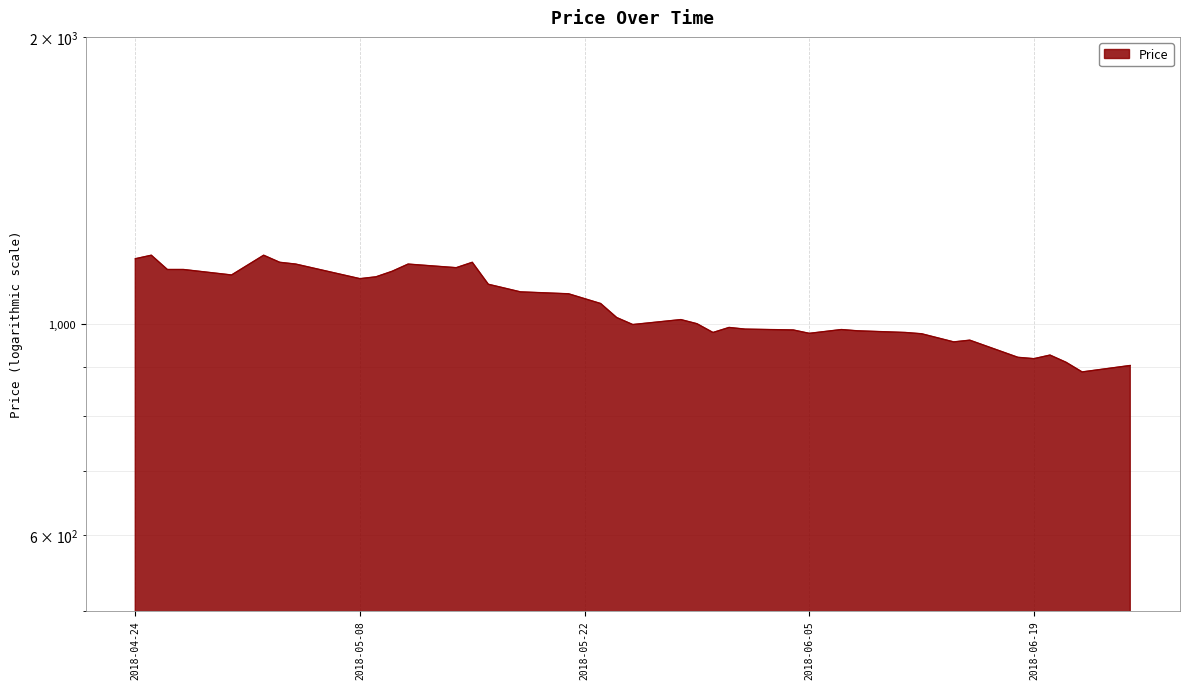

How many lines are shown in the chart?

1